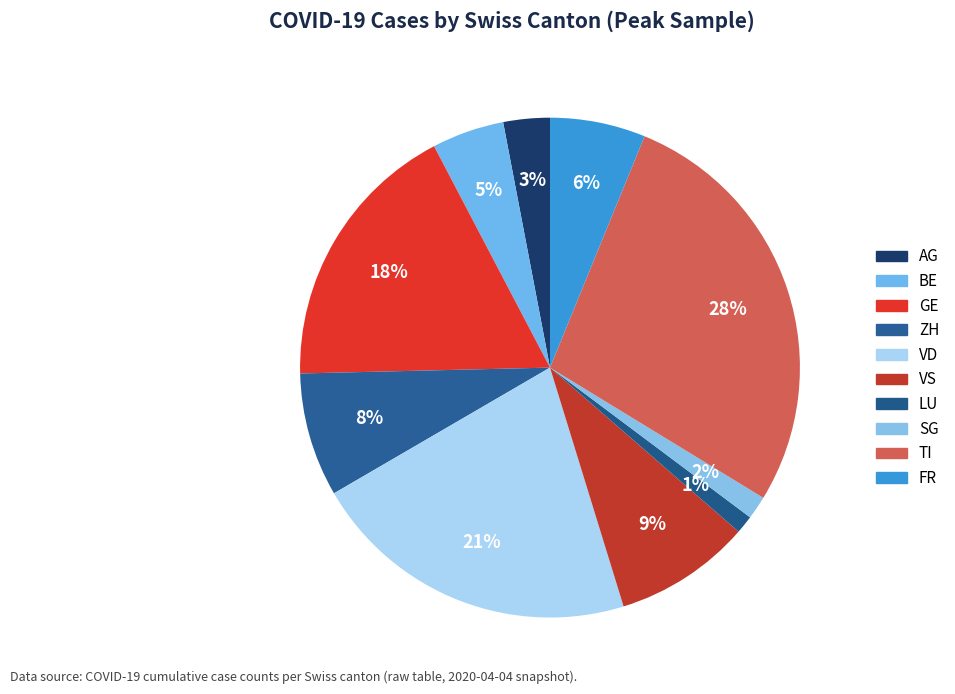

Is the sum of LU and TI greater than half?

No